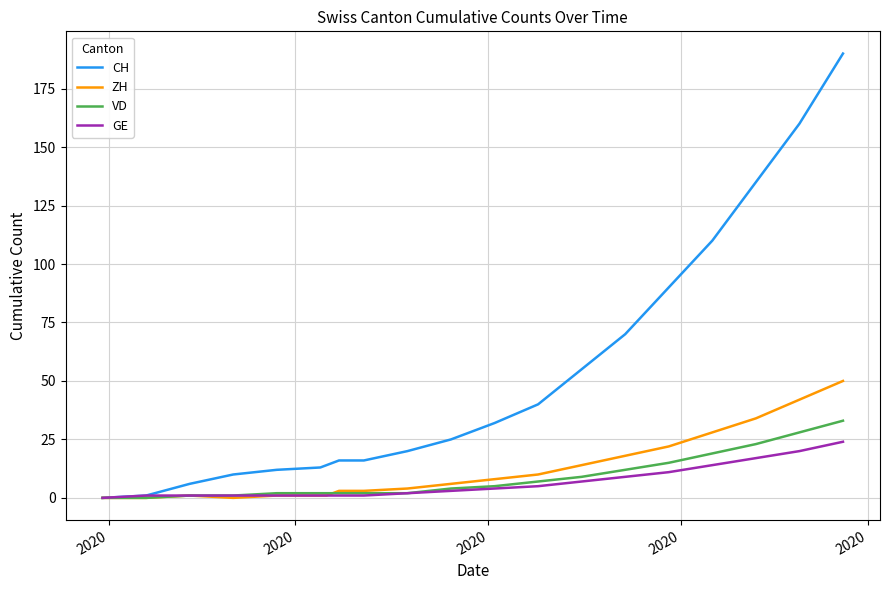

What is the average value of the CH series?

51